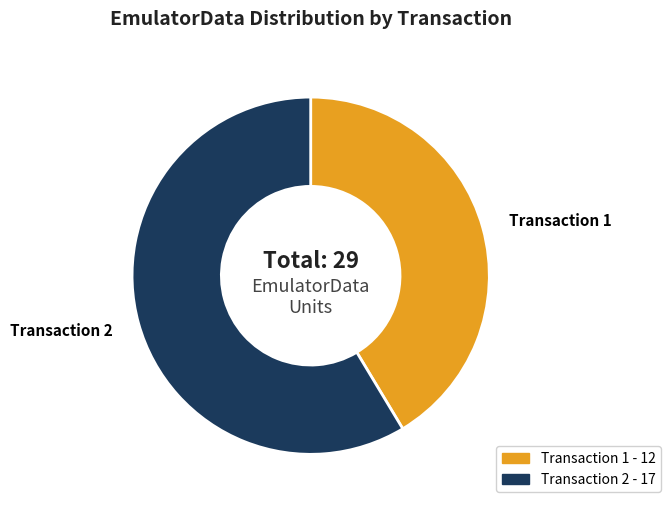

Does any single category account for the majority?

Yes